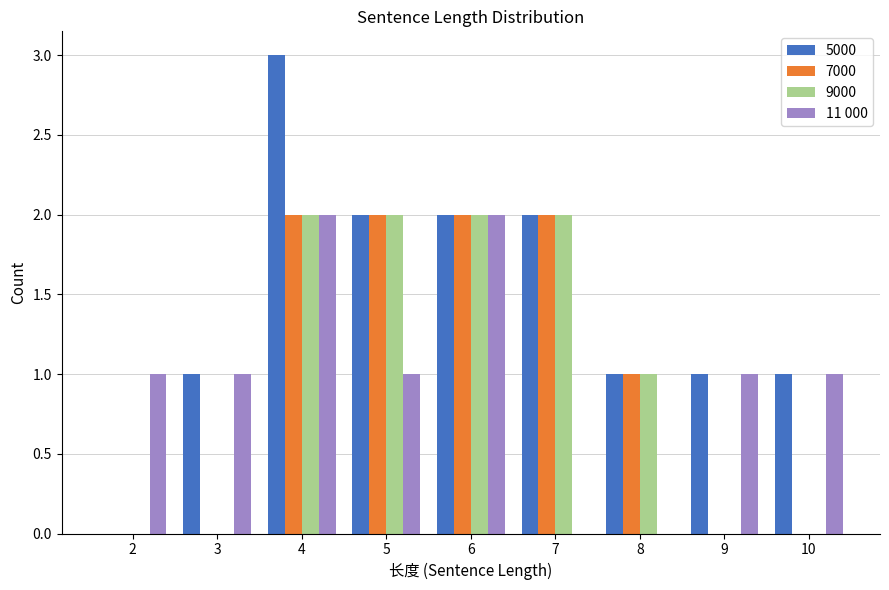

Which category has the highest value across all series?

4